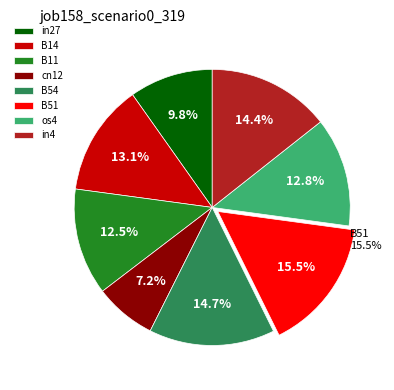

How many segments does this pie chart have?

8